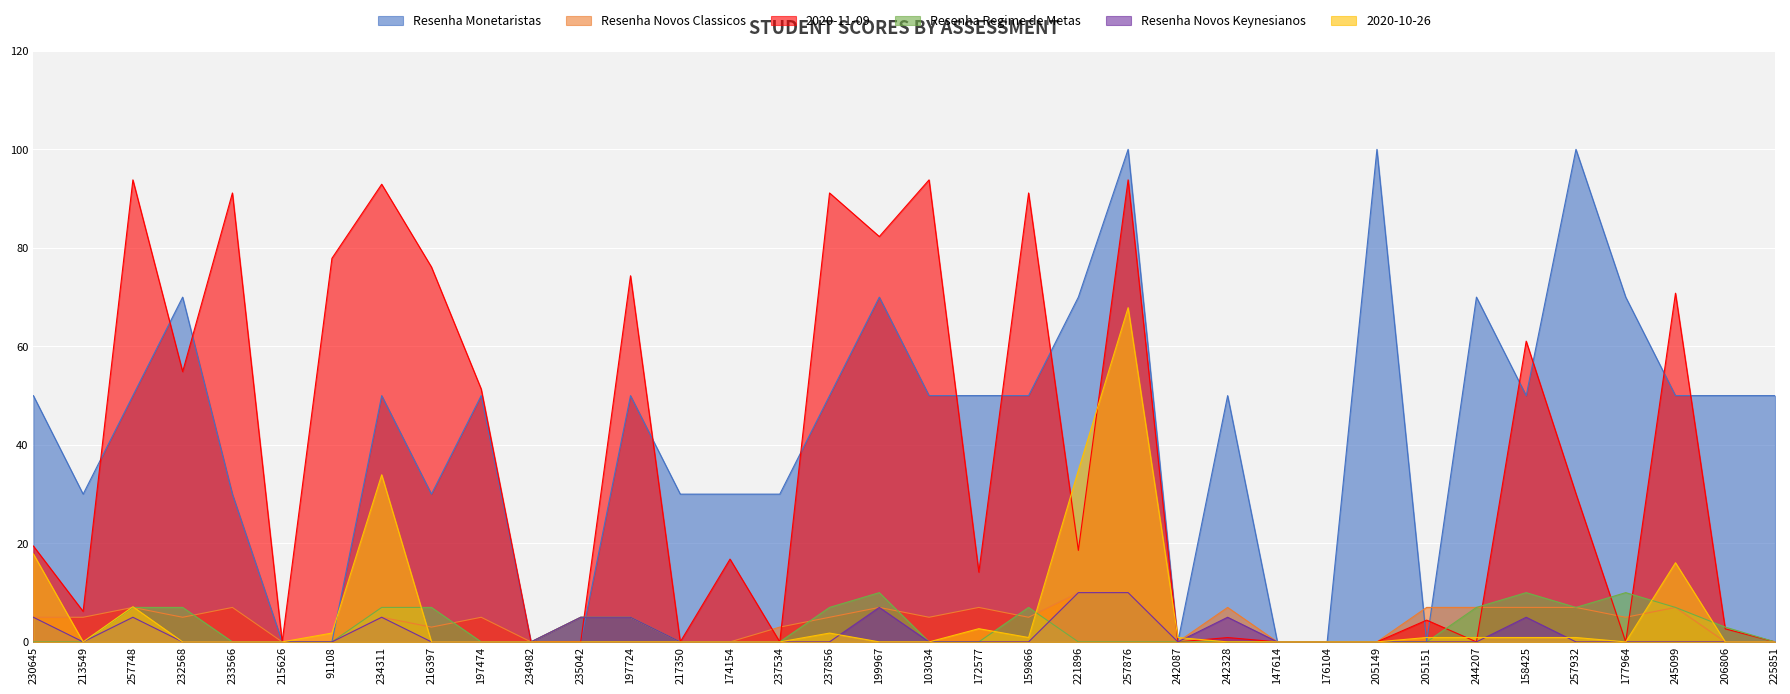

How many data points does each series have?

36